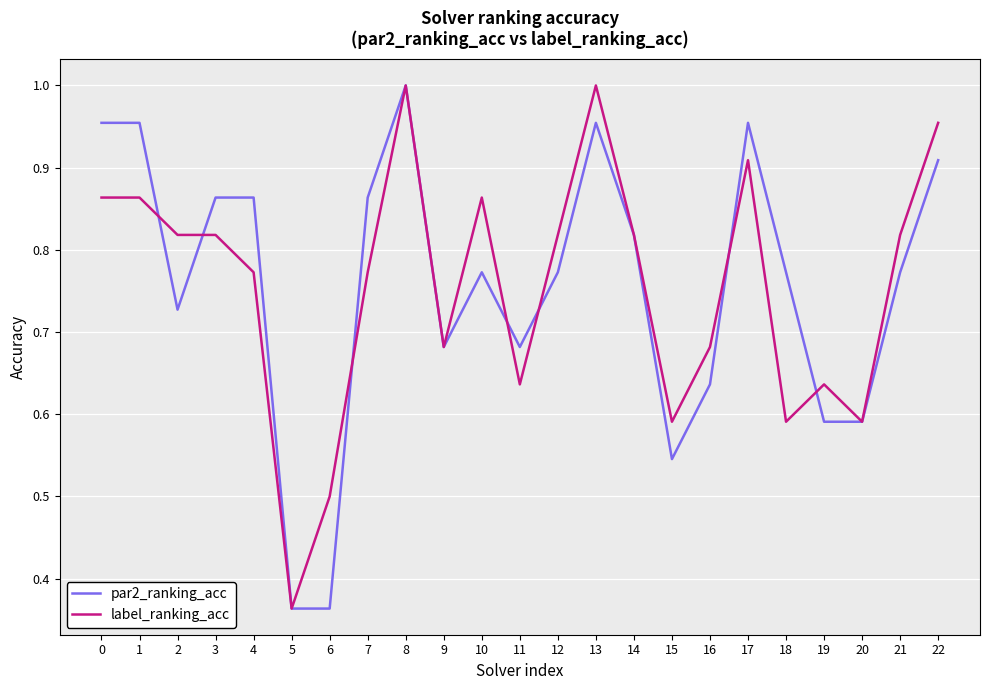

True or false: label_ranking_acc has a value of 0.6 at 22.

False